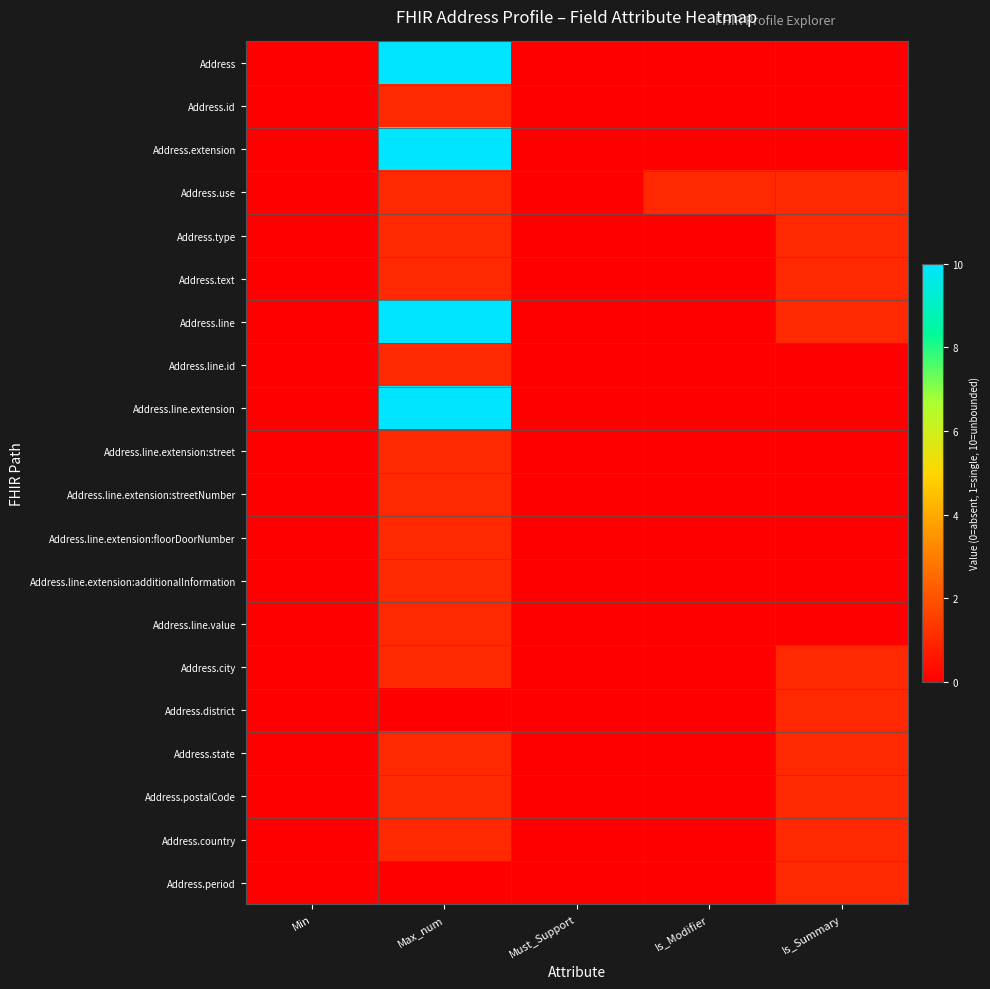

What is the greatest value displayed?

10